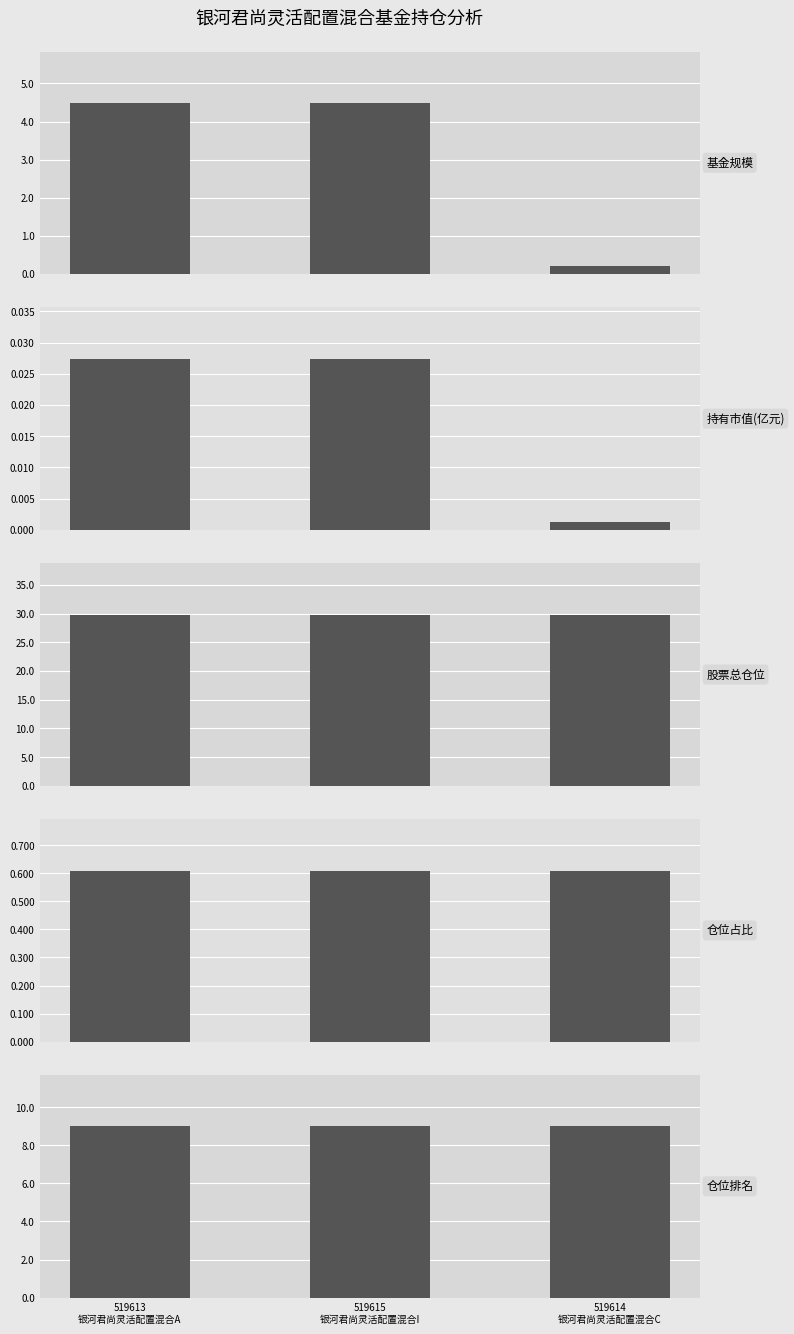

What are all the series names shown in the legend?

基金规模, 持有市值(亿元), 股票总仓位, 仓位占比, 仓位排名